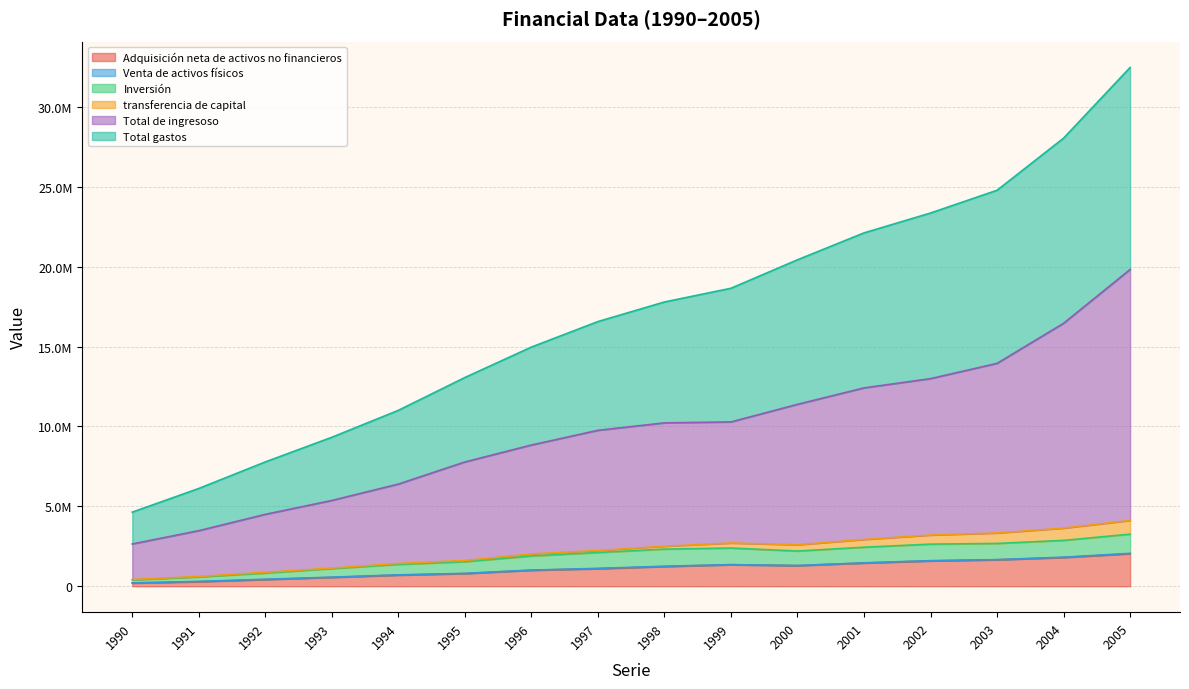

What is the smallest value displayed?

196149